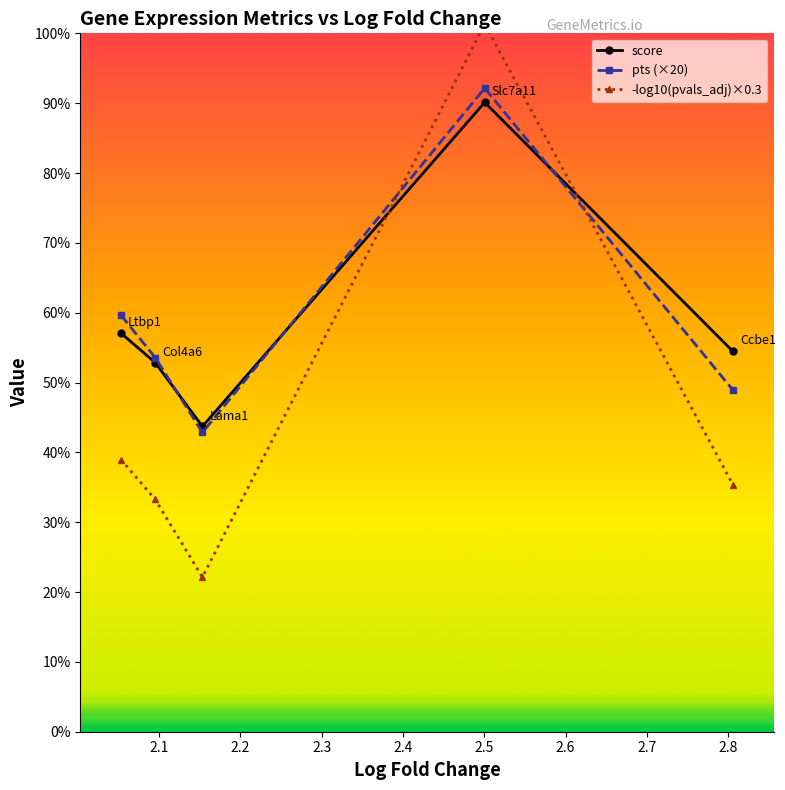

True or false: score and pts (×20) intersect in this chart.

True